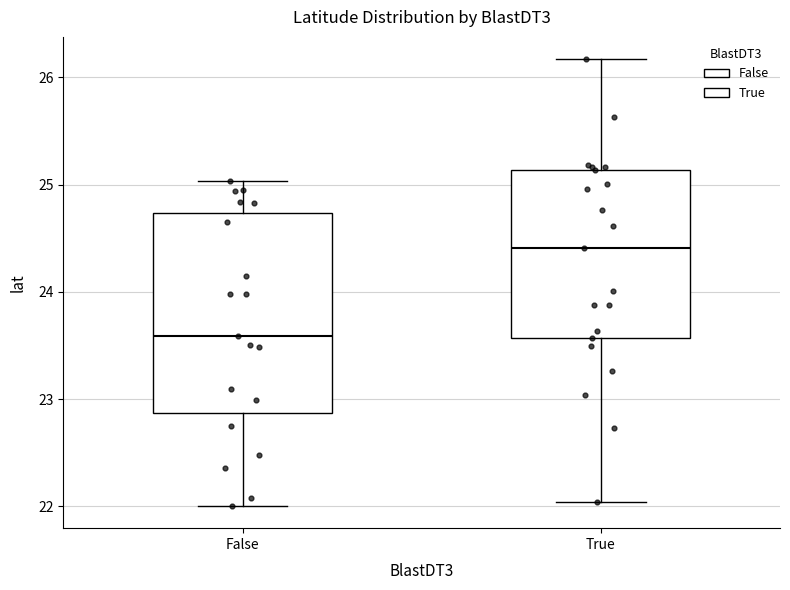

Where does the lower whisker of the box for False end on the y-axis? The values are not printed on the chart, so give them approximately, as read against the axis.

22.0